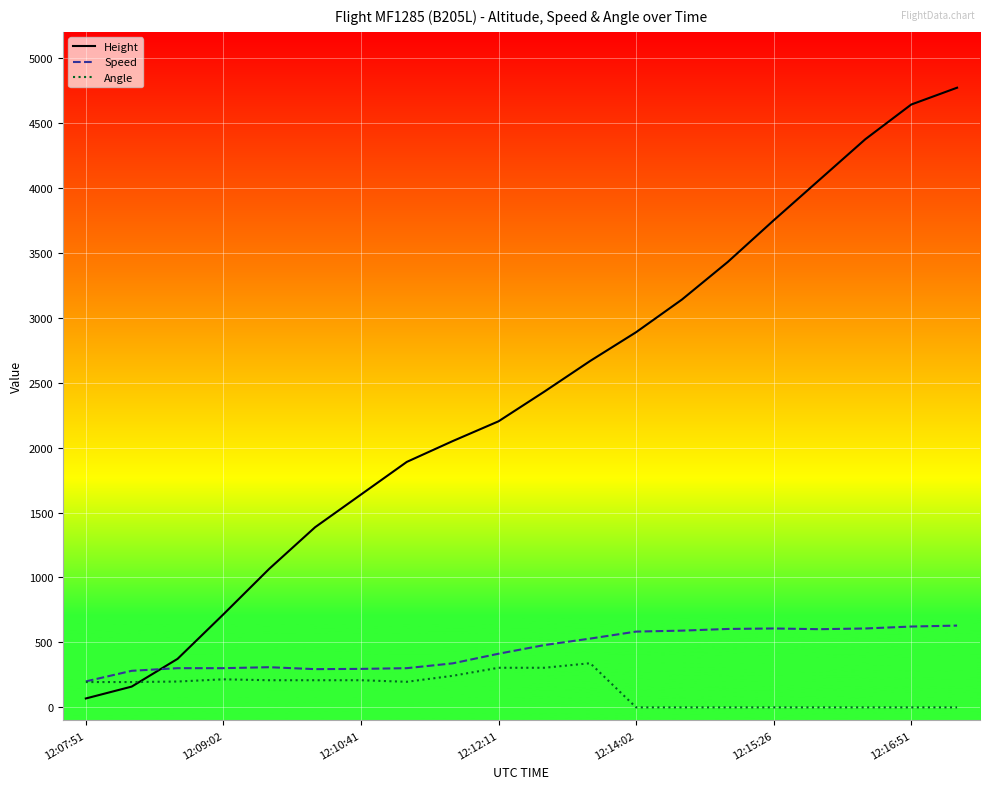

List the series in order of their peak value, highest first.

Height, Speed, Angle